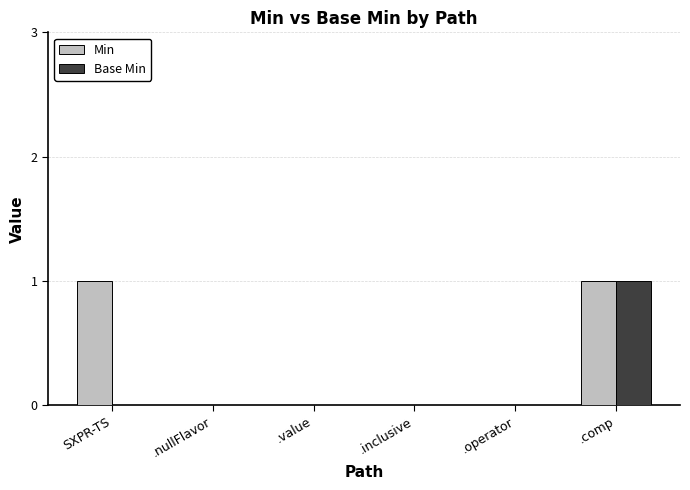

Is it true that Base Min equals 1 at .comp?

True